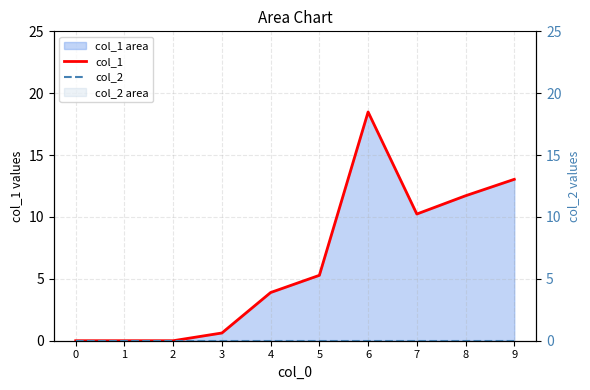

What is the sum of the col_1 values at 6 and 8?

30.2